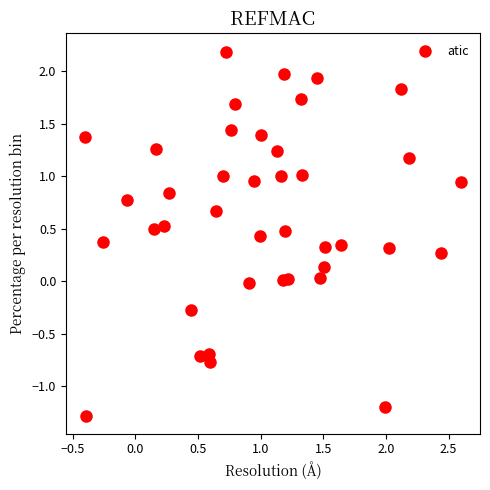

What is the range of Y values (max minus min)?

3.5